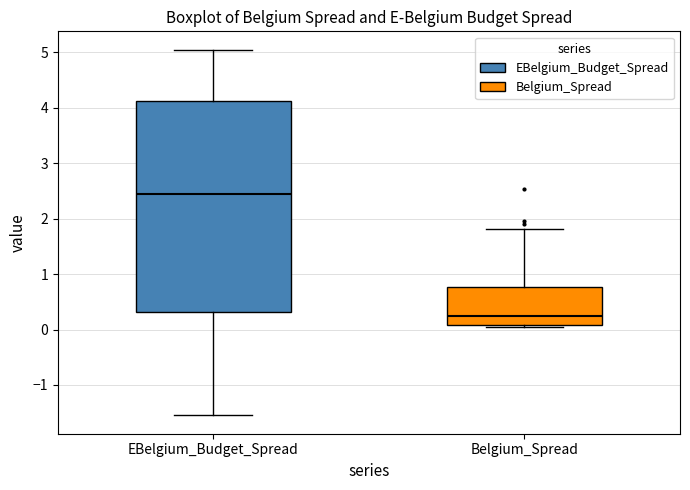

Reading left to right, transcribe this box plot: for each box, give where its median line is, the range the box spans, and where its two whiskers end, as read against the y-axis. The values are not printed on the chart, so give them approximately, as read against the axis.

EBelgium_Budget_Spread: median 2.5, box 0.3 to 4.1, whiskers -1.5 to 5.1
Belgium_Spread: median 0.2, box 0.1 to 0.8, whiskers 0.0 to 1.8